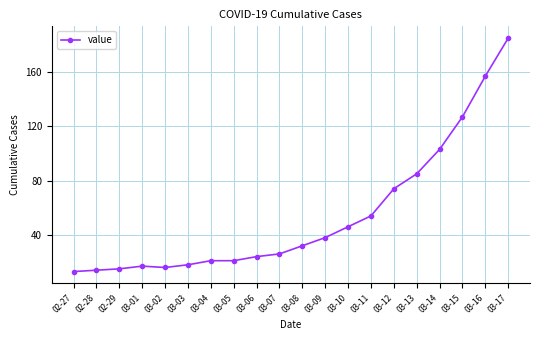

Reading left to right, what are all the values shown in this chart?

02-27=13	02-28=14	02-29=15	03-01=17	03-02=16	03-03=18	03-04=21	03-05=21	03-06=24	03-07=26	03-08=32	03-09=38	03-10=46	03-11=54	03-12=74	03-13=85	03-14=103	03-15=127	03-16=157	03-17=185